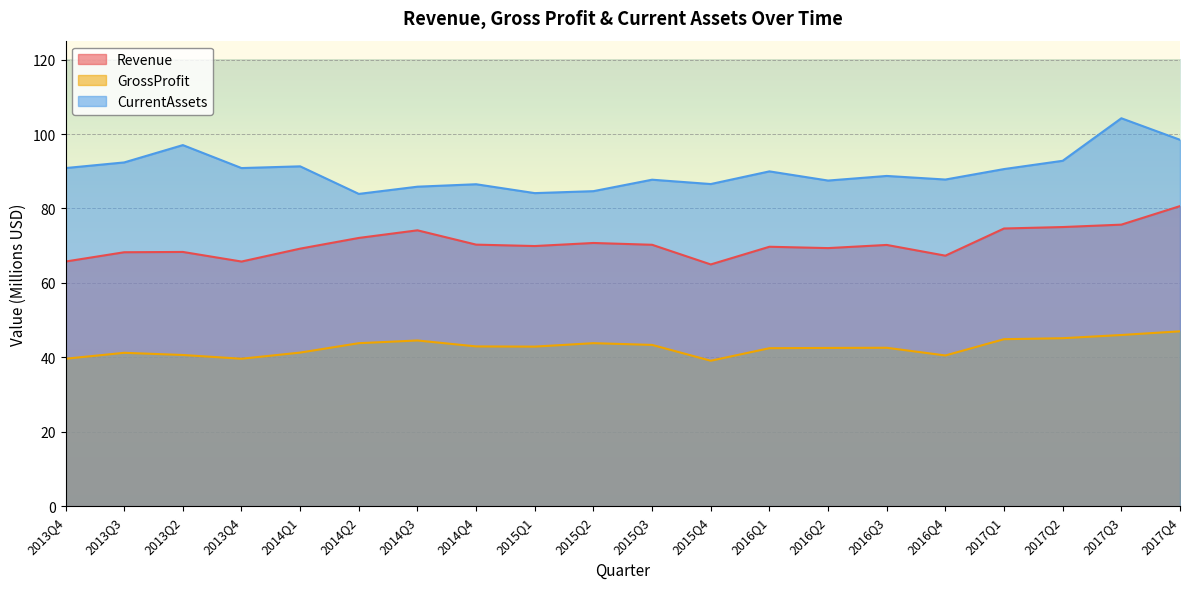

Which series changed the most between 2014Q1 and 2016Q1?

CurrentAssets